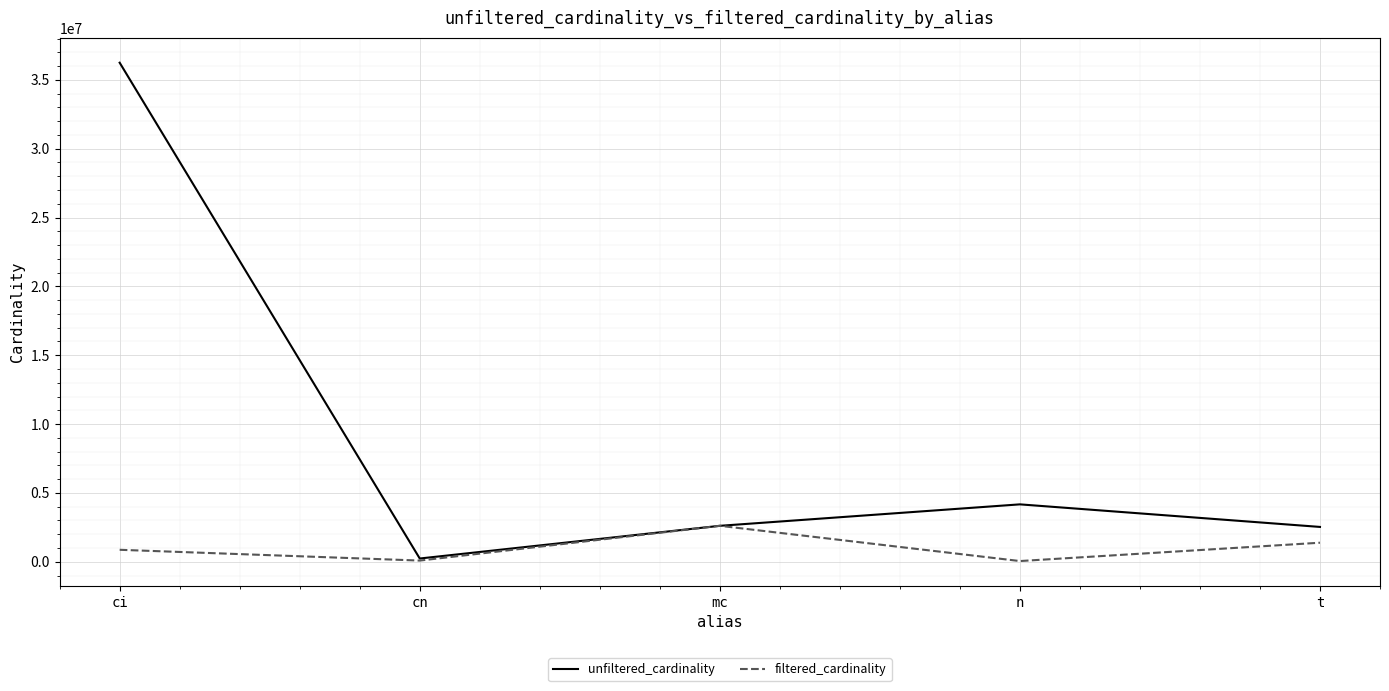

Where is unfiltered_cardinality nearest to the value 18239670?

n